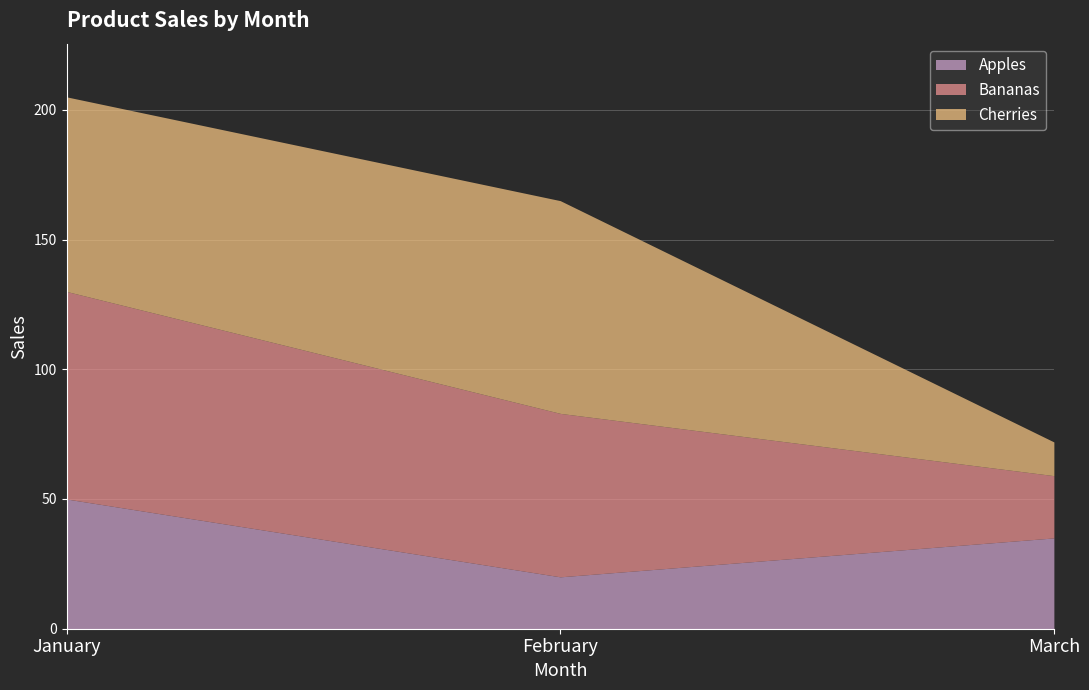

List the labels in order of Apples value, smallest first.

February, March, January